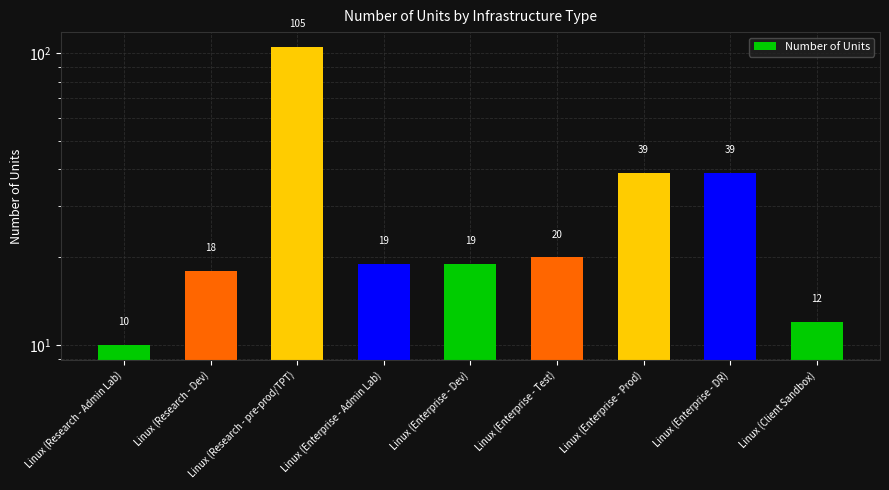

Reading left to right, what are all the values shown in this chart?

Linux (Research - Admin Lab)=10	Linux (Research - Dev)=18	Linux (Research - pre-prod/TPT)=105	Linux (Enterprise - Admin Lab)=19	Linux (Enterprise - Dev)=19	Linux (Enterprise - Test)=20	Linux (Enterprise - Prod)=39	Linux (Enterprise - DR)=39	Linux (Client Sandbox)=12